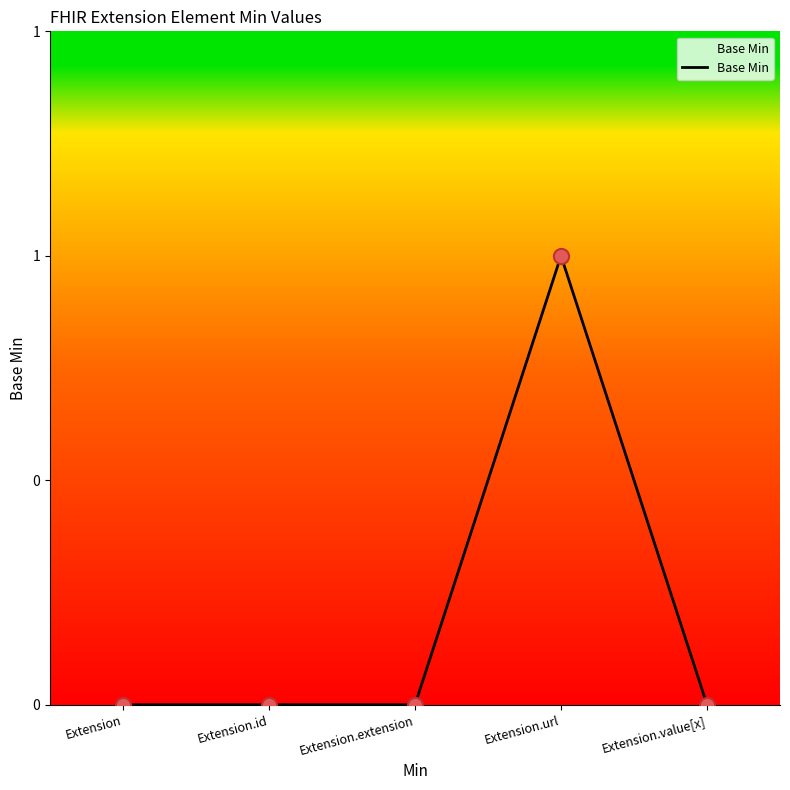

What is the change in value from Extension.id to Extension.url?

+1